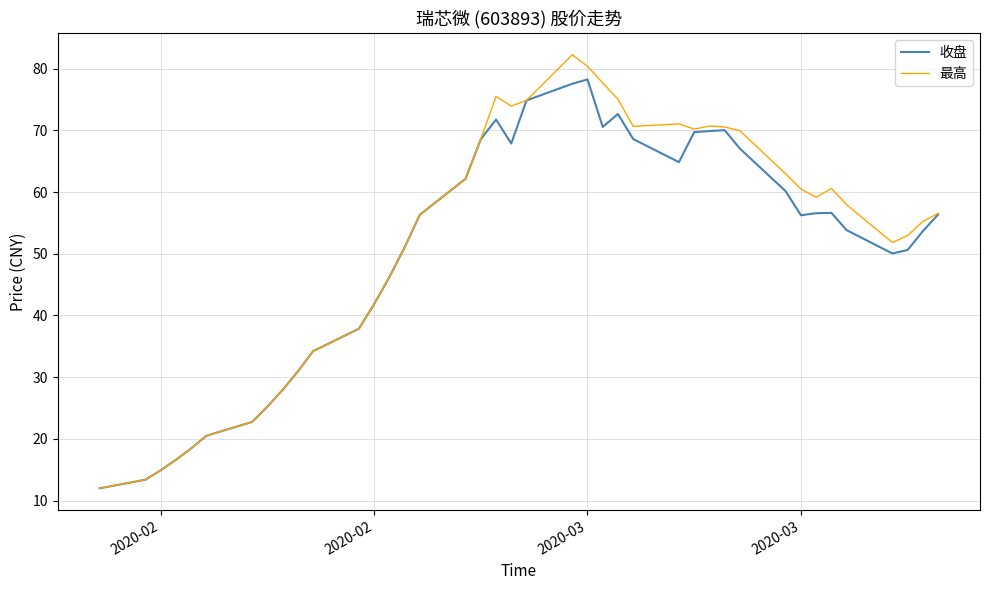

Which series has the widest spread of values?

最高